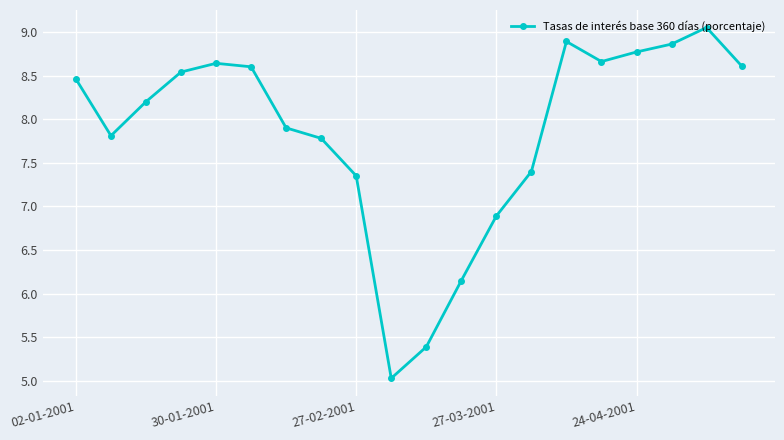

What is the value of the 15th point from the left?

8.9